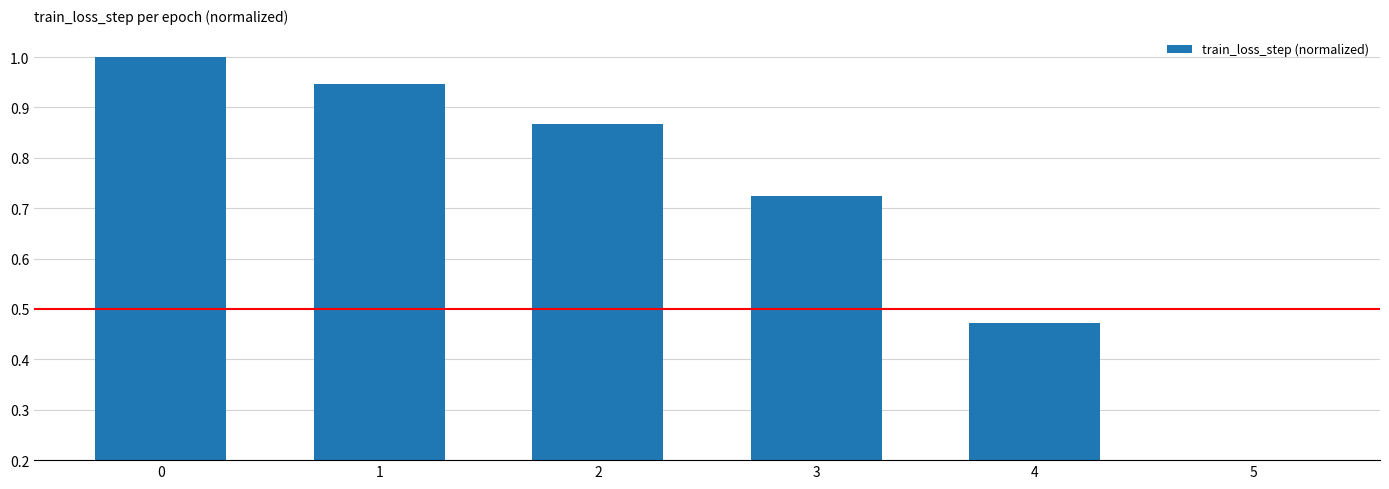

Rank the categories by value from highest to lowest.

0, 1, 2, 3, 4, 5